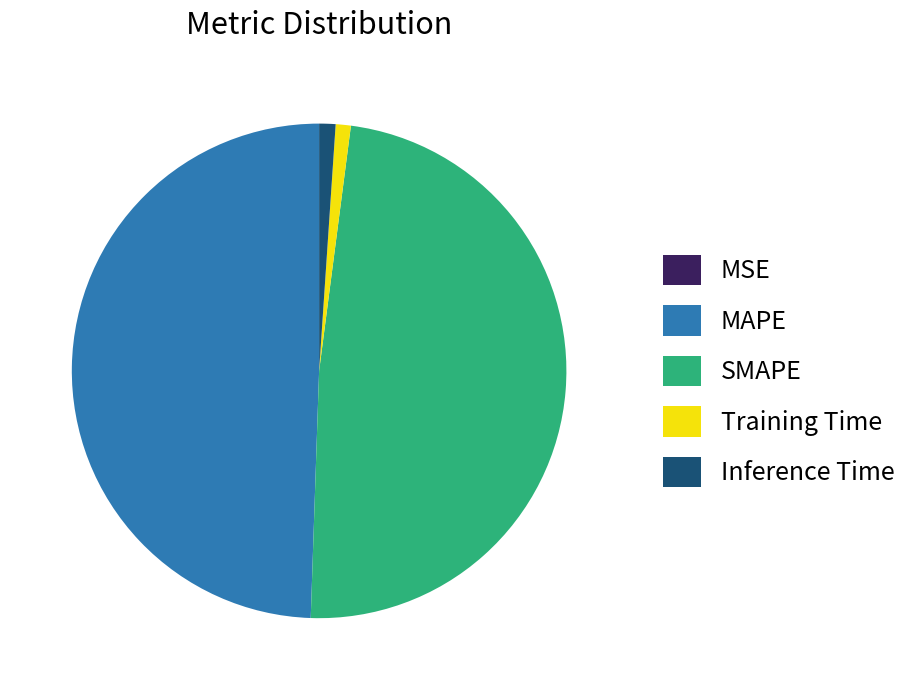

Which category has the biggest portion of the pie?

MAPE